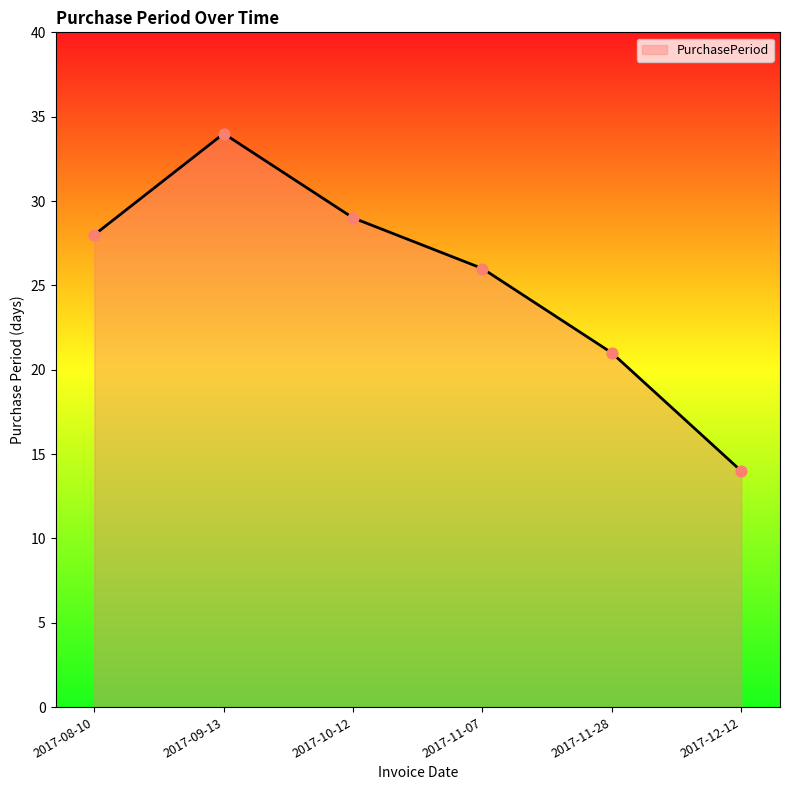

Which has a higher value, 2017-08-10 or 2017-11-28?

2017-08-10